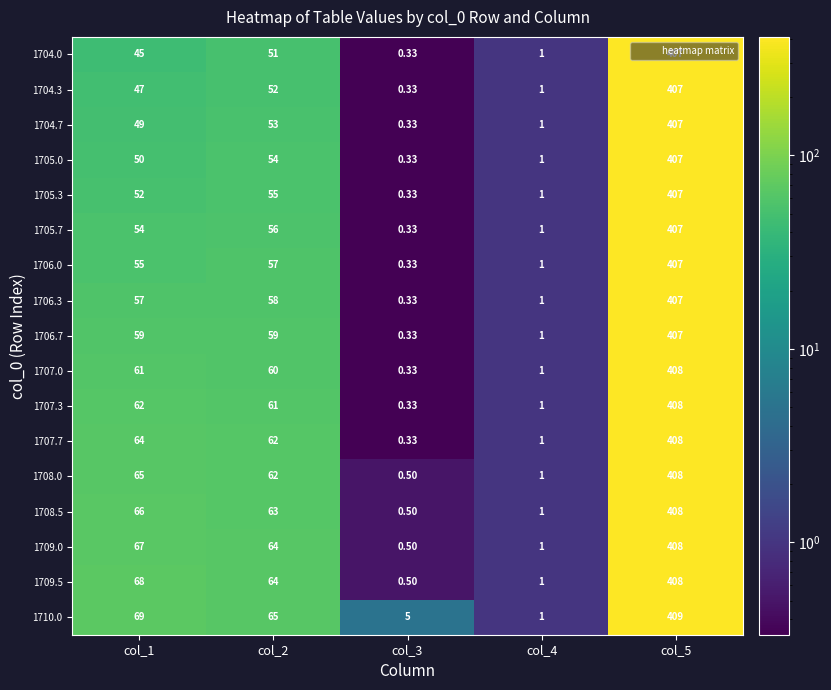

Is the value of 1706.3 at col_3 greater than the value of 1707.3 at col_2?

No